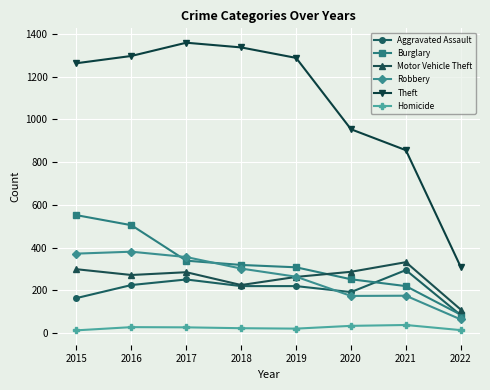

True or false: Robbery and Homicide intersect in this chart.

False